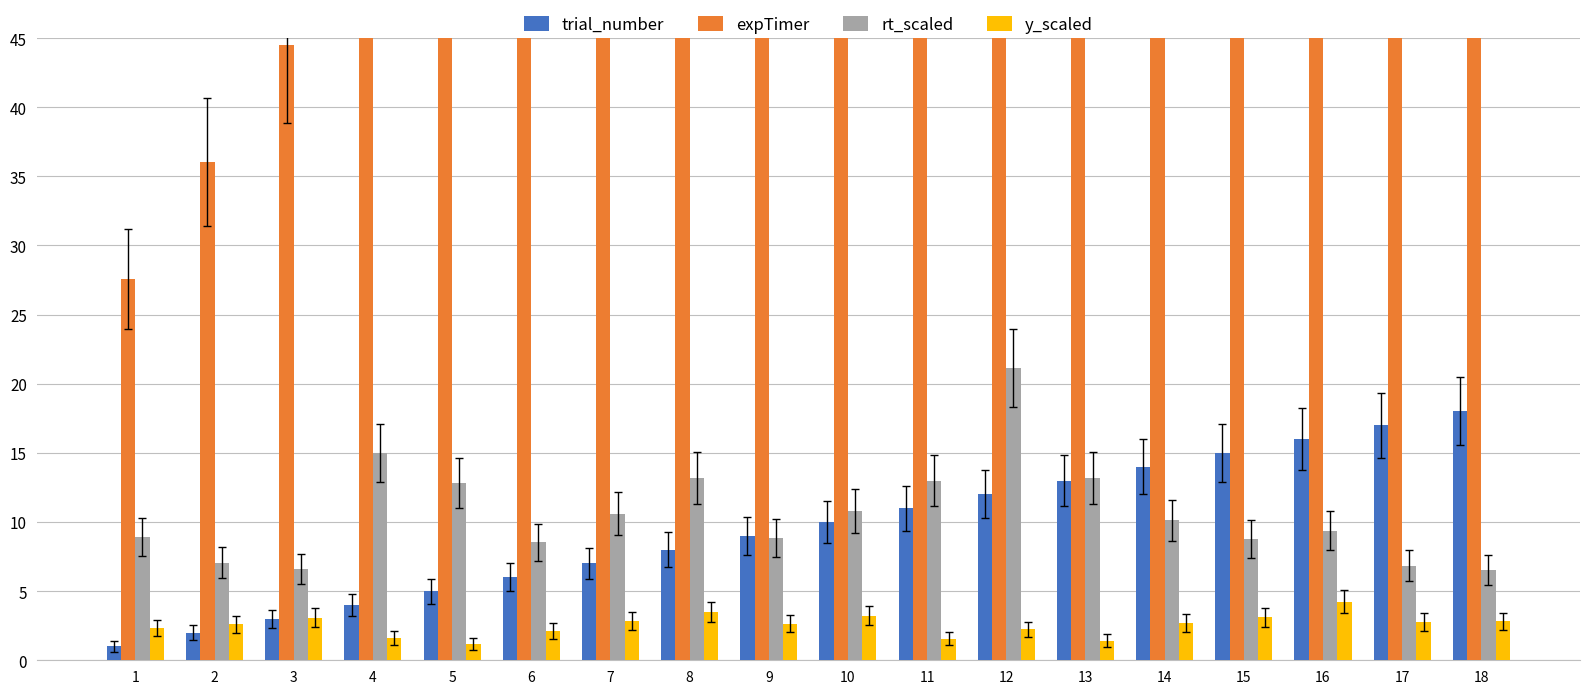

Reading right to left, extract all data points from this chart.

trial_number: 18=18.0	17=17.0	16=16.0	15=15.0	14=14.0	13=13.0	12=12.0	11=11.0	10=10.0	9=9.0	8=8.0	7=7.0	6=6.0	5=5.0	4=4.0	3=3.0	2=2.0	1=1.0
expTimer: 18=227.8	17=220.3	16=212.4	15=202.6	14=193.2	13=181.6	12=168.0	11=145.8	10=131.6	9=119.3	8=109.6	7=95.7	6=84.1	5=74.4	4=60.7	3=44.5	2=36.0	1=27.6
rt_scaled: 18=6.6	17=6.9	16=9.4	15=8.8	14=10.1	13=13.2	12=21.1	11=13.0	10=10.8	9=8.9	8=13.2	7=10.6	6=8.5	5=12.8	4=15.0	3=6.6	2=7.1	1=8.9
y_scaled: 18=2.8	17=2.8	16=4.2	15=3.1	14=2.7	13=1.4	12=2.2	11=1.6	10=3.2	9=2.6	8=3.5	7=2.9	6=2.1	5=1.2	4=1.6	3=3.1	2=2.6	1=2.3